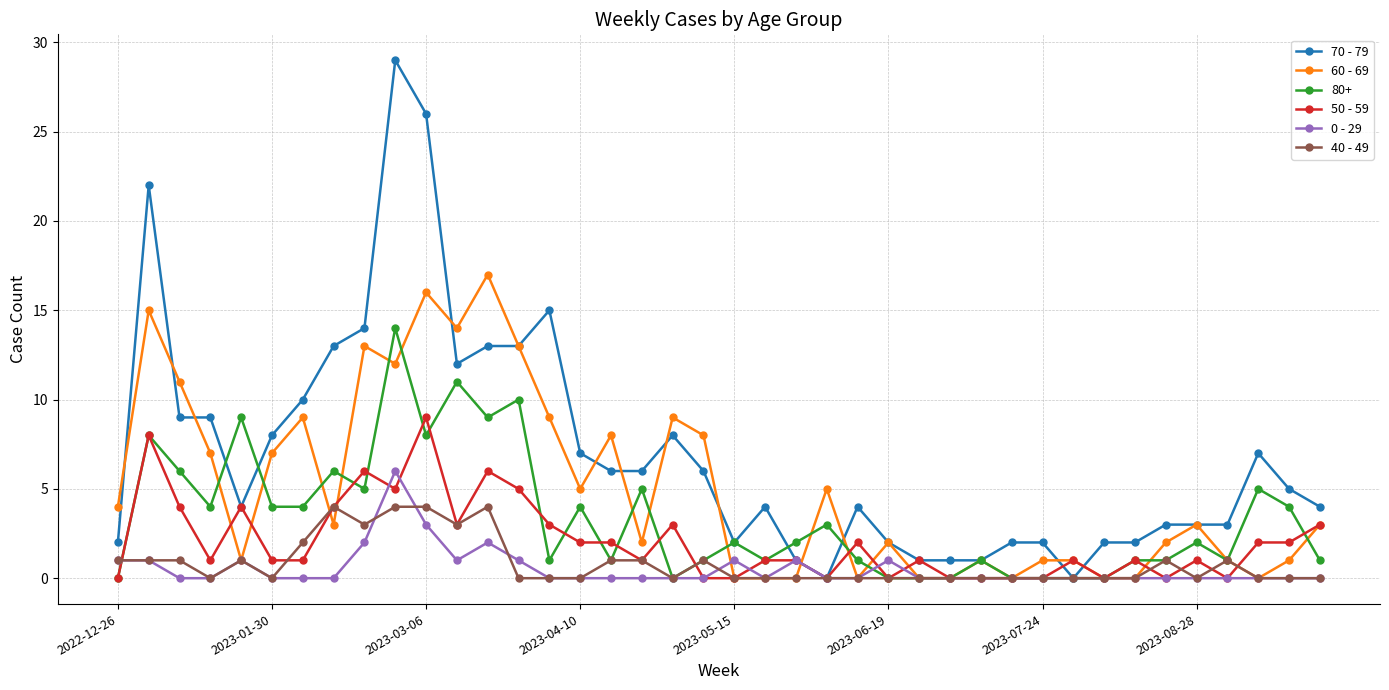

Which series has the largest total across all categories?

70 - 79